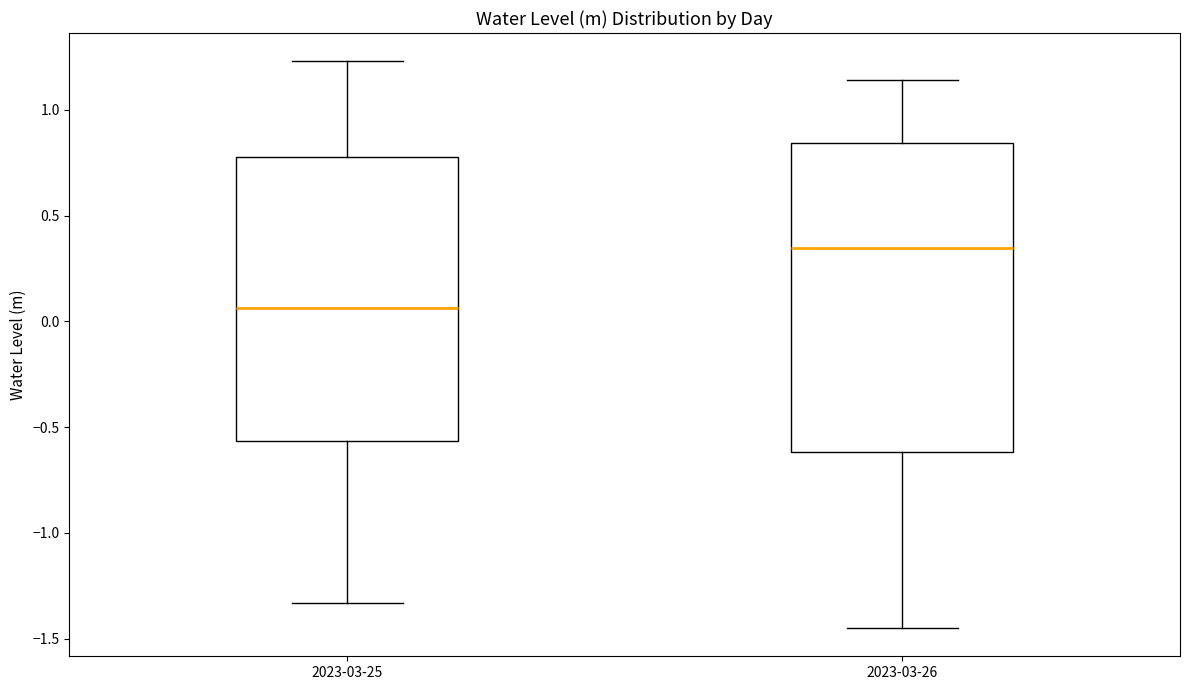

Where does the upper whisker of the box for 2023-03-25 end on the y-axis? The values are not printed on the chart, so give them approximately, as read against the axis.

1.25